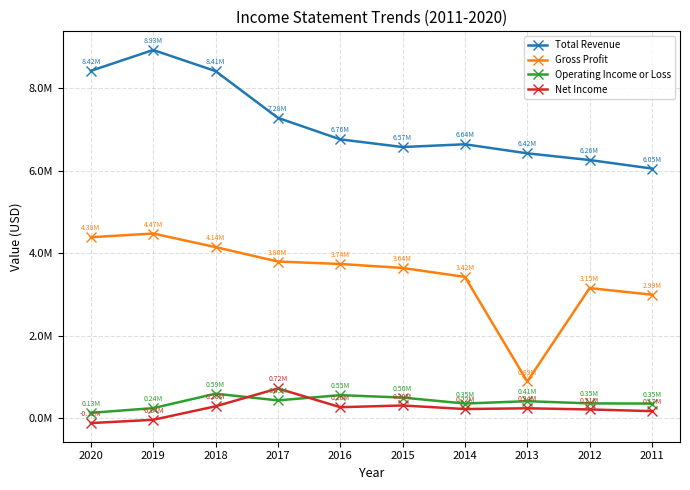

In Net Income, how many points are lower than both neighbors (excluding endpoints)?

2